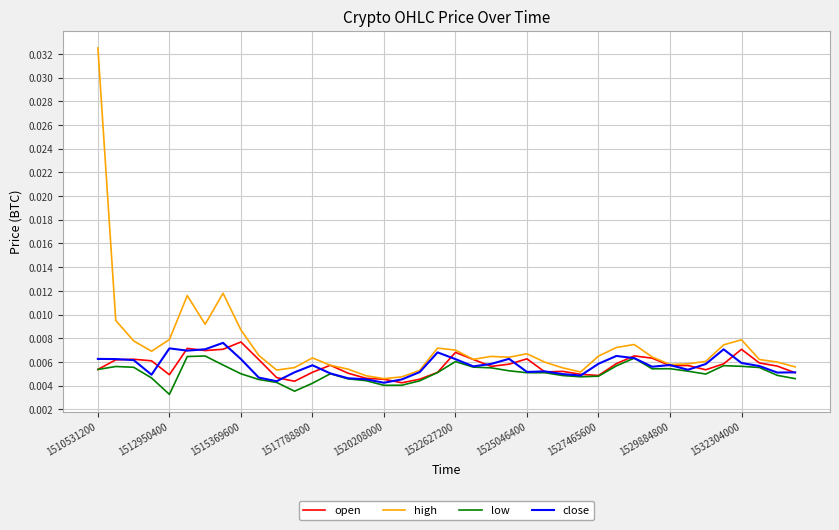

Which series has the largest range (max minus min)?

high